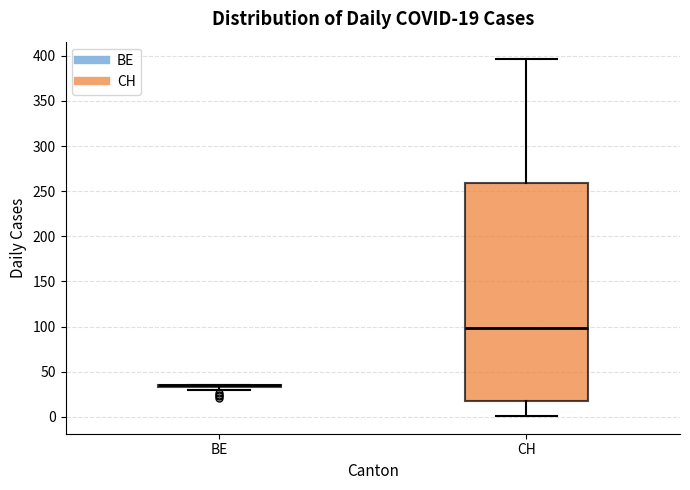

Comparing the boxes themselves (not the whiskers), which one is the tallest?

CH